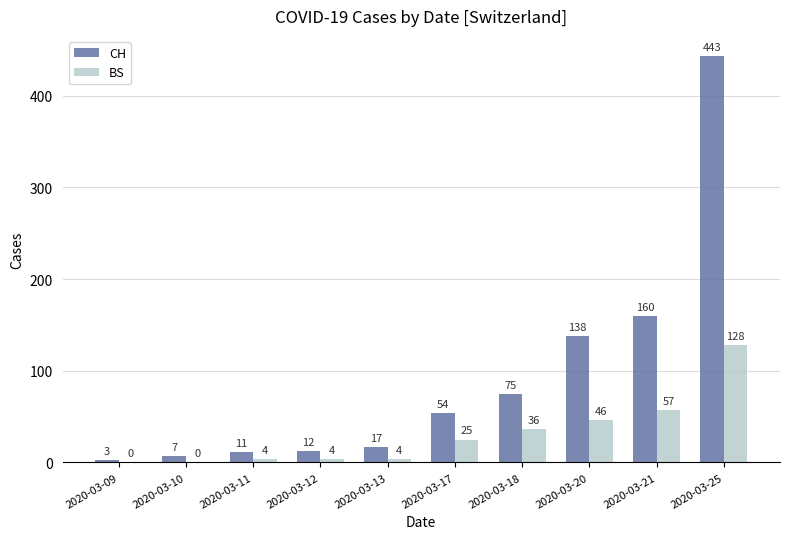

Which category has the highest value across all series?

2020-03-25